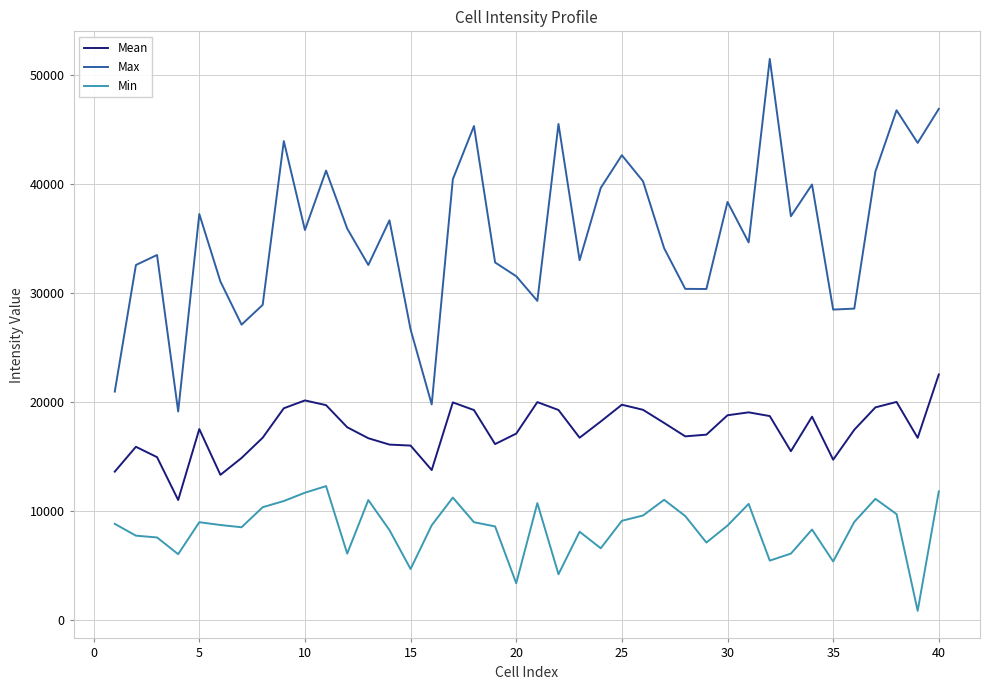

At how many categories does at least one series exceed 27697?

35